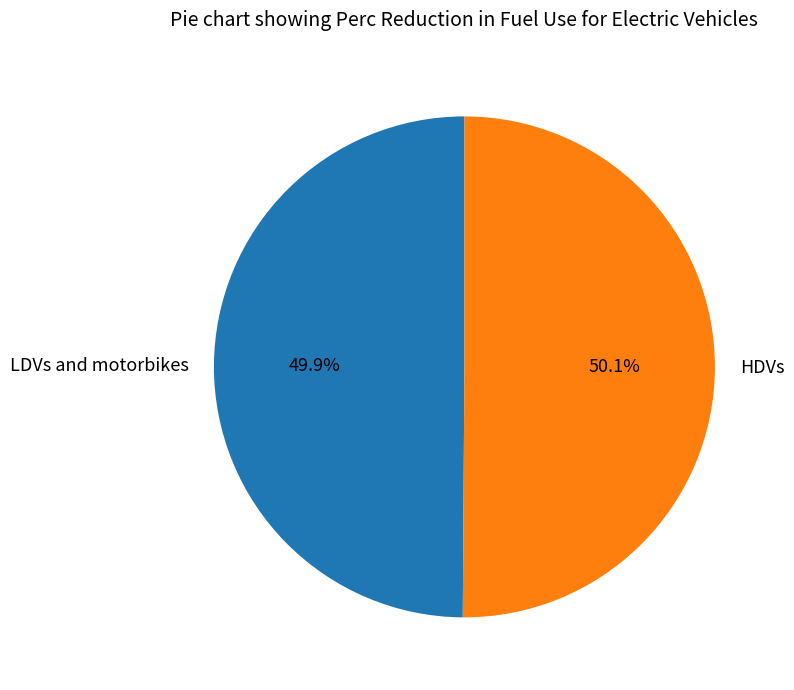

Is there any slice that represents more than half of the pie?

Yes